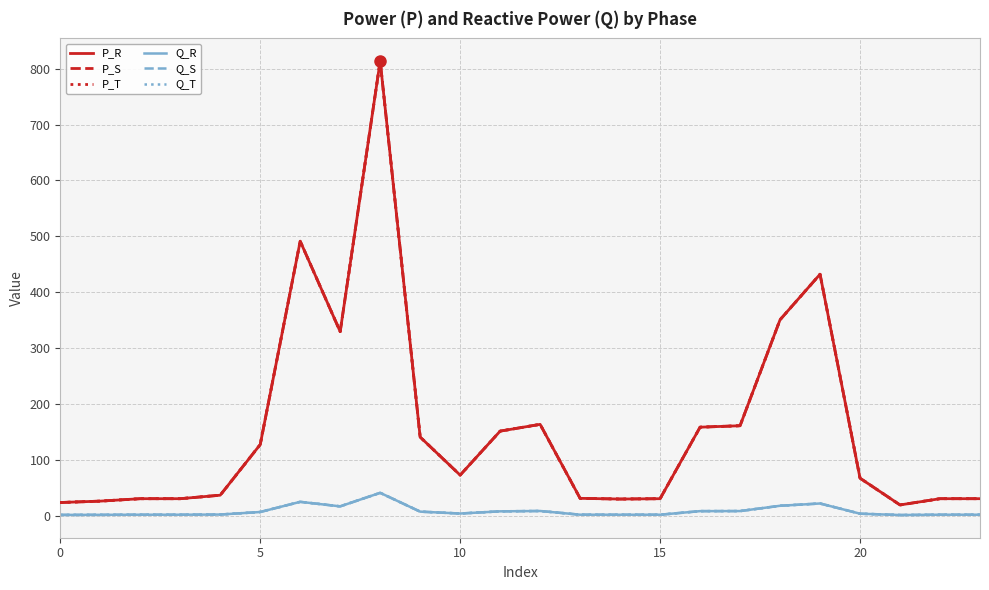

Which series has the largest total across all categories?

P_R